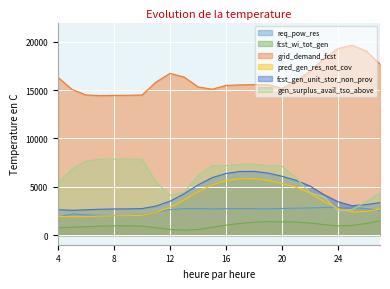

At how many categories does at least one series exceed 19194?

2